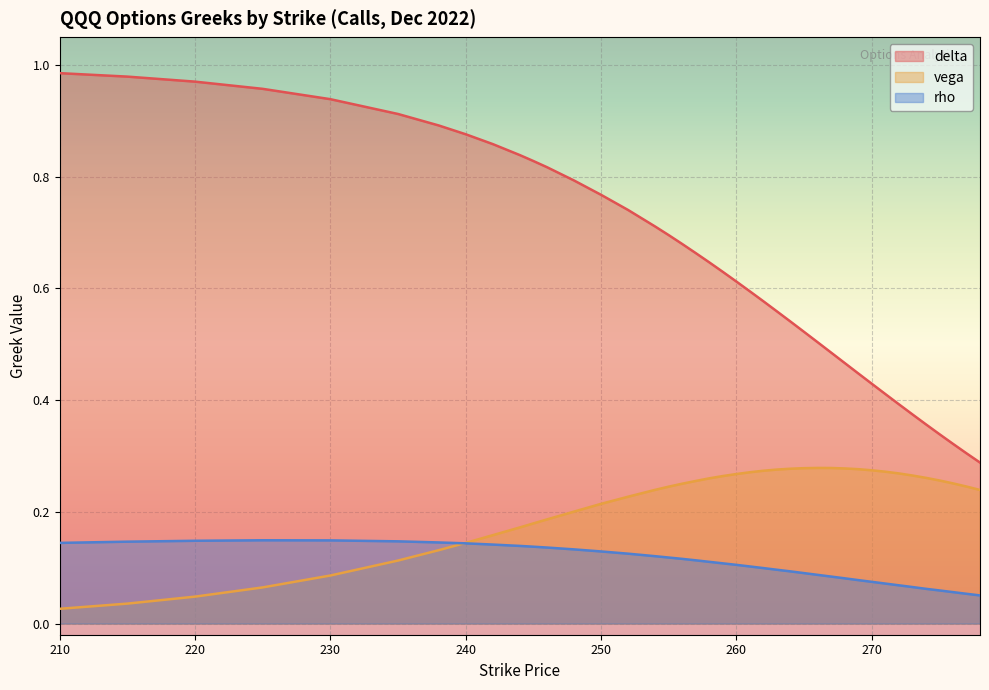

The delta series shows 0.6 at 258. True or false?

True